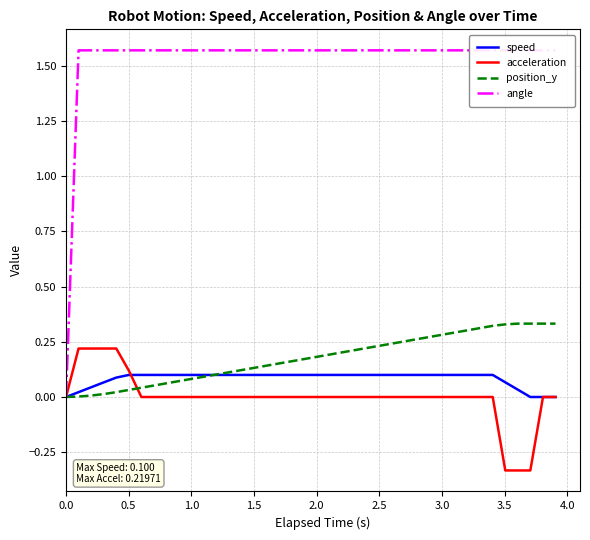

Count the speed values in the range 0 to 1.

40